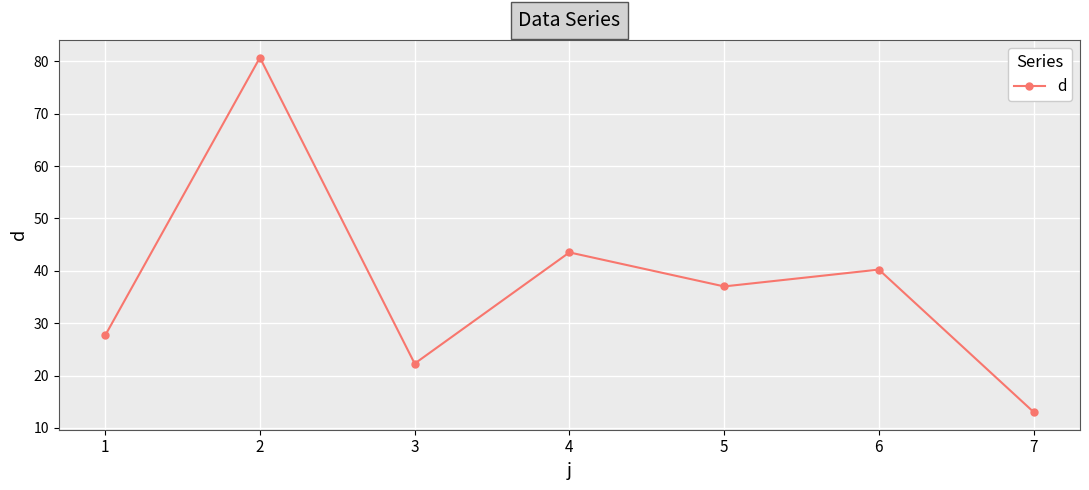

How many distinct data groups are displayed?

1